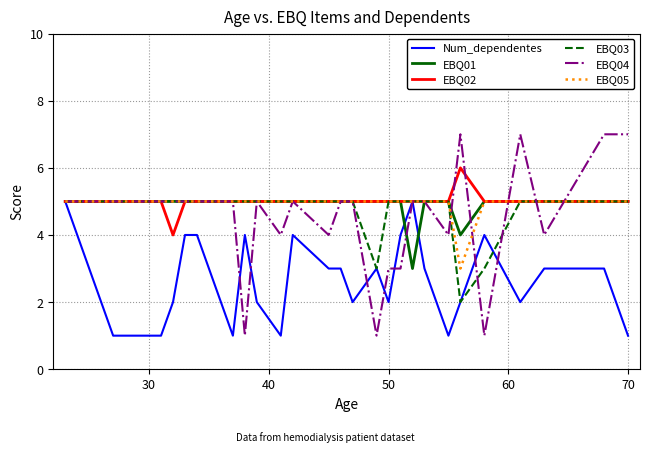

Count the number of data series in this chart.

6